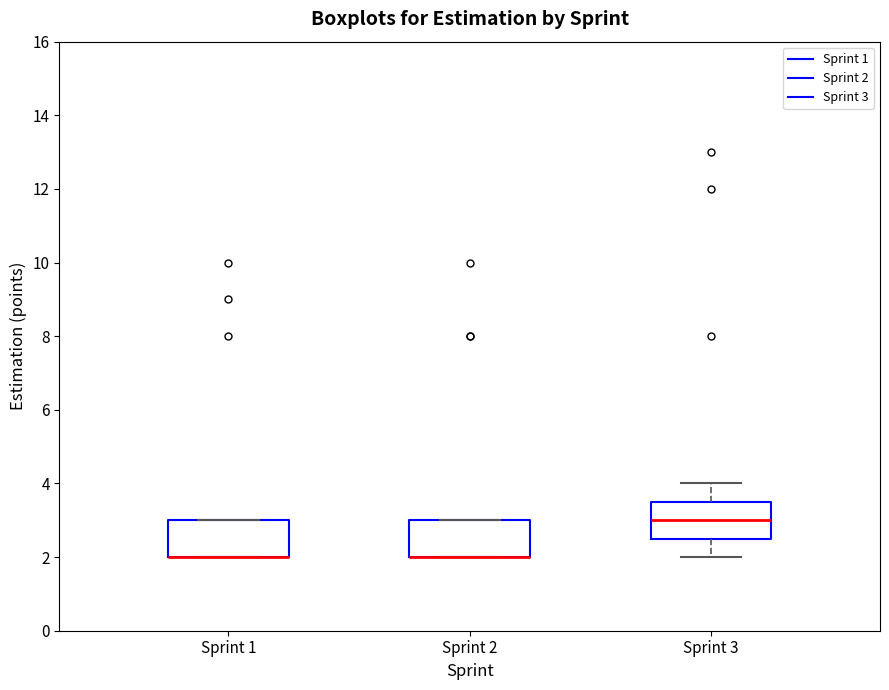

Where does the lower whisker of the box for Sprint 3 end on the y-axis? The values are not printed on the chart, so give them approximately, as read against the axis.

2.0